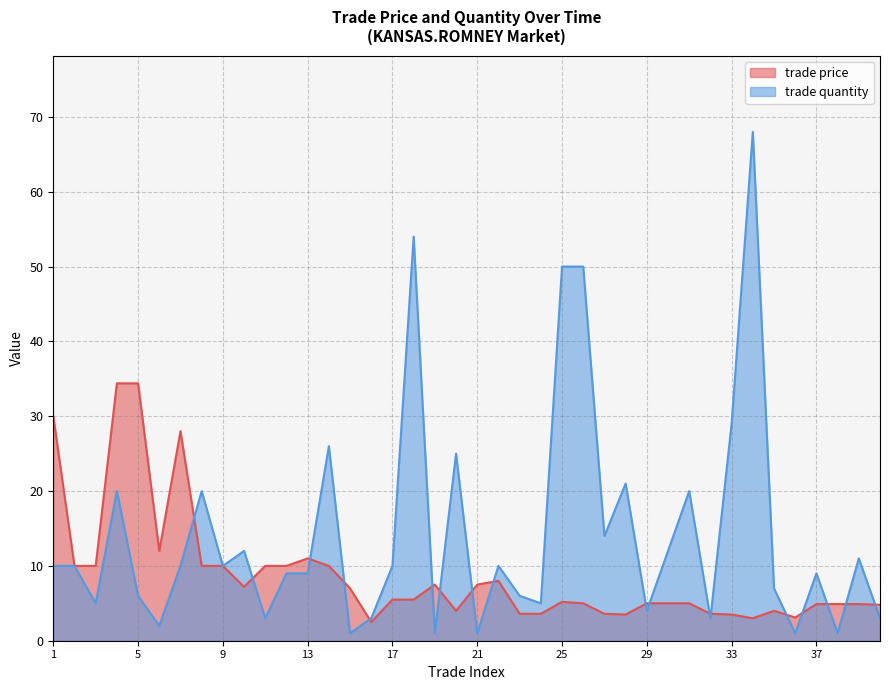

What is the difference between the maximum and minimum values in the trade price series?

31.9